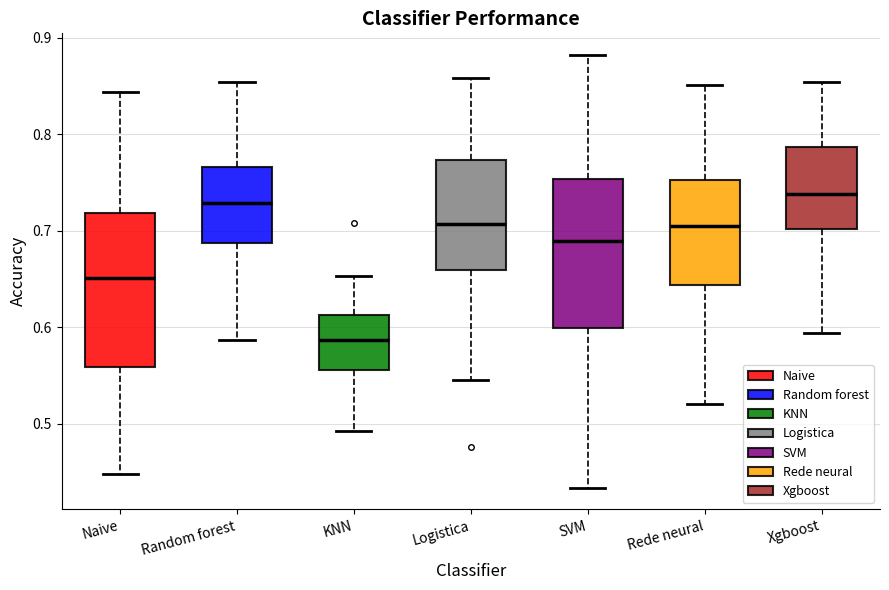

Where does the median line of the box for SVM sit on the y-axis? The values are not printed on the chart, so give them approximately, as read against the axis.

0.69